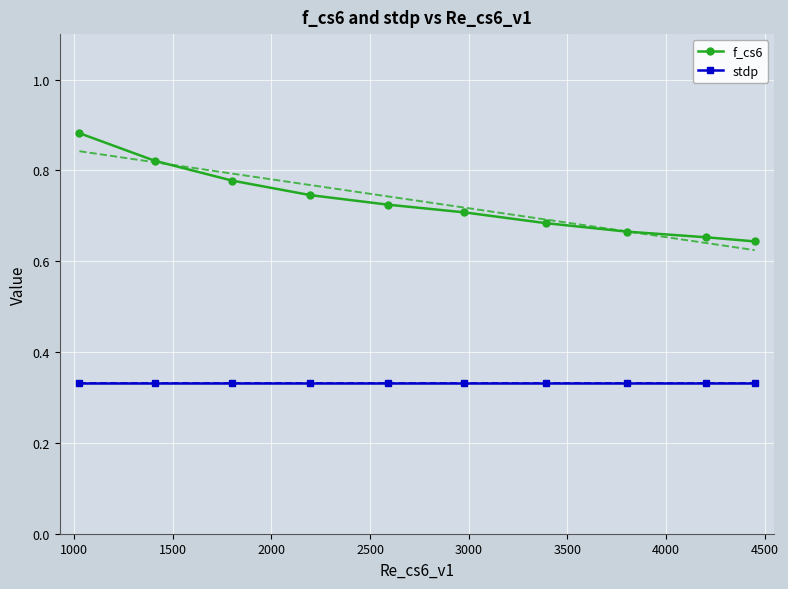

True or false: stdp and f_cs6 cross at least once.

False